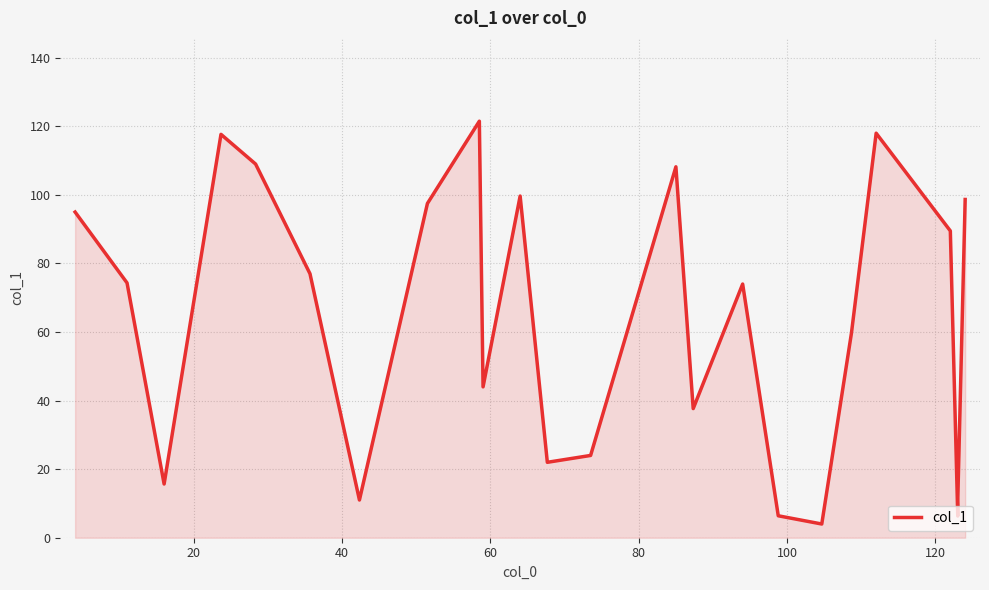

What is the value of the 6th point from the left?

77.0